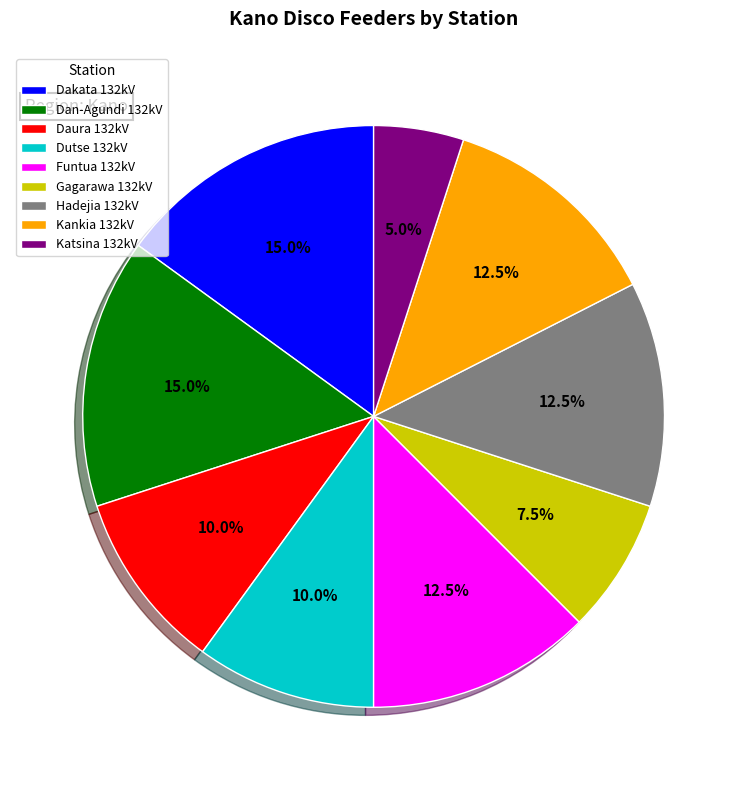

Approximately how many times larger is the value at Katsina 132kV compared to Kankia 132kV?

0.4